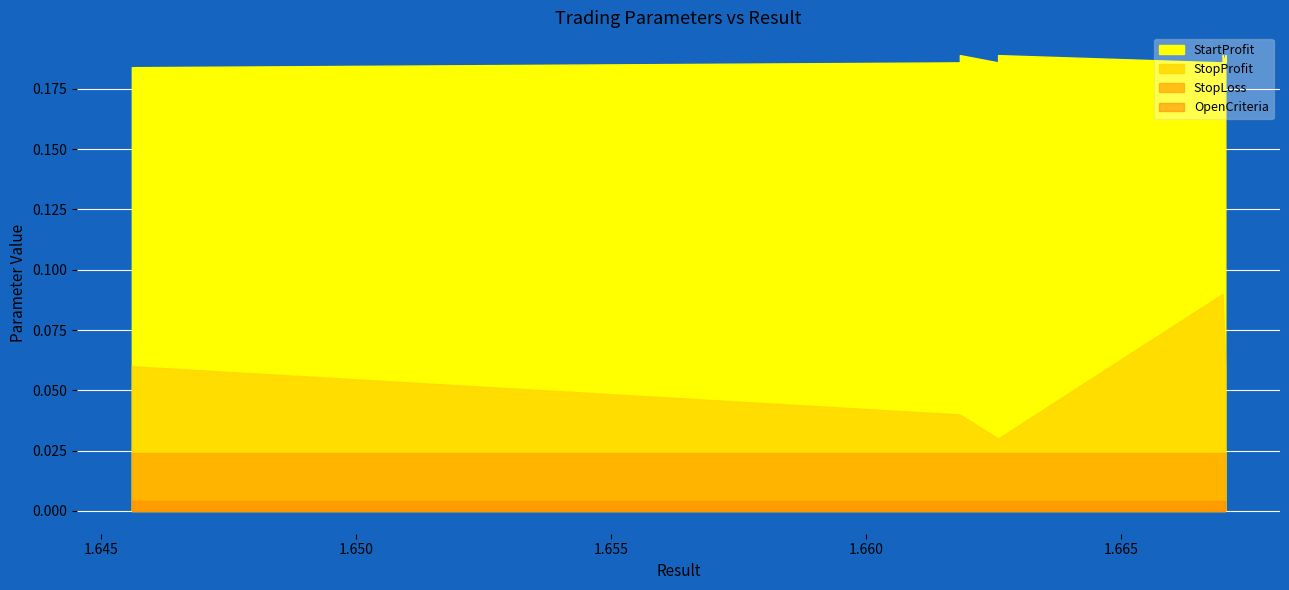

Is the value of StopProfit at 4 greater than the value of StopLoss at 10?

Yes